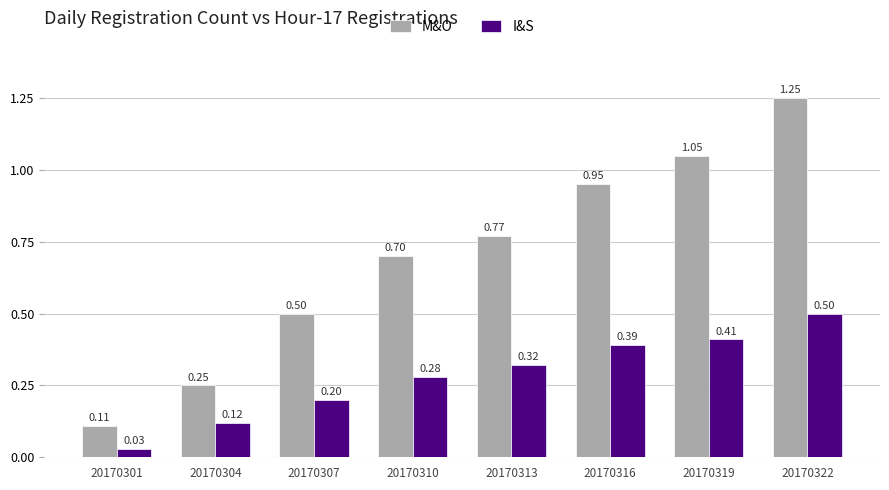

At how many categories does at least one series exceed 1?

2